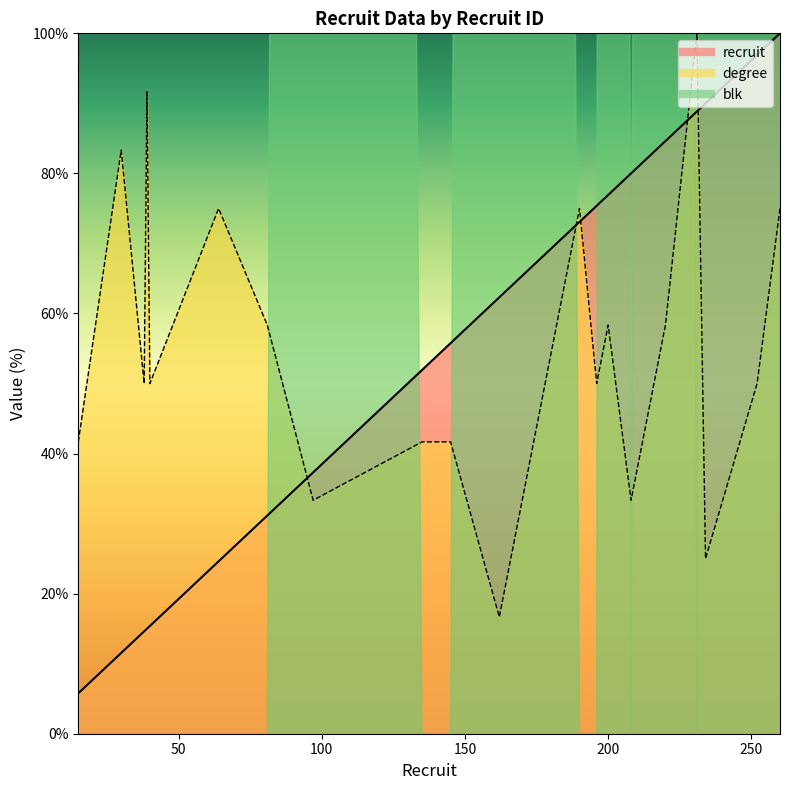

What is the difference between the maximum and minimum values in the recruit series?

94.2